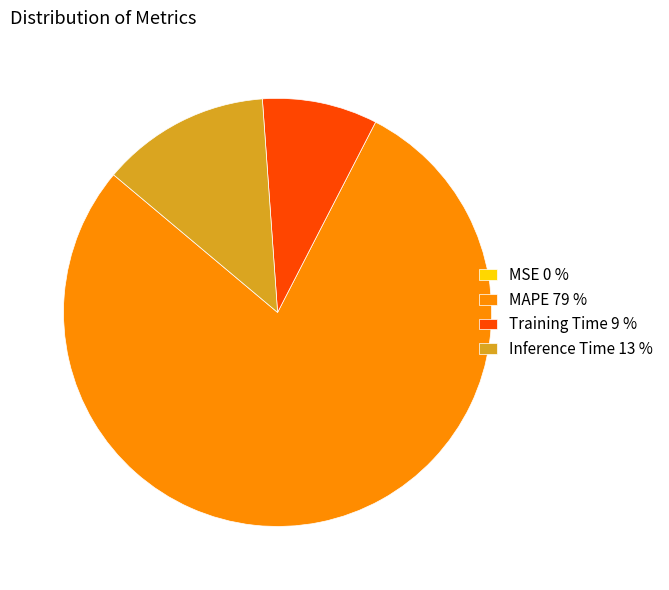

Do Inference Time 13 % and MAPE 79 % together represent more than half of the pie?

Yes